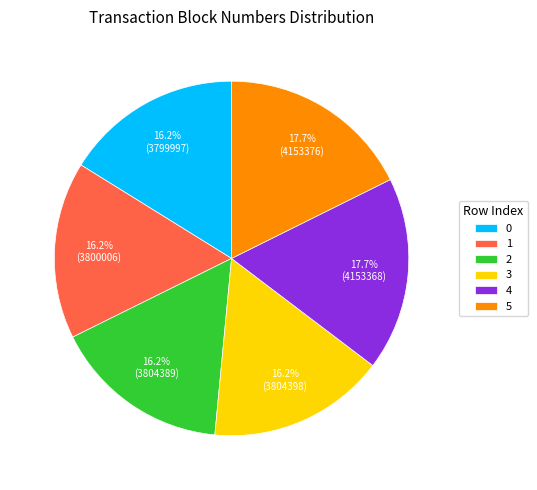

How many slices are in this pie chart?

6